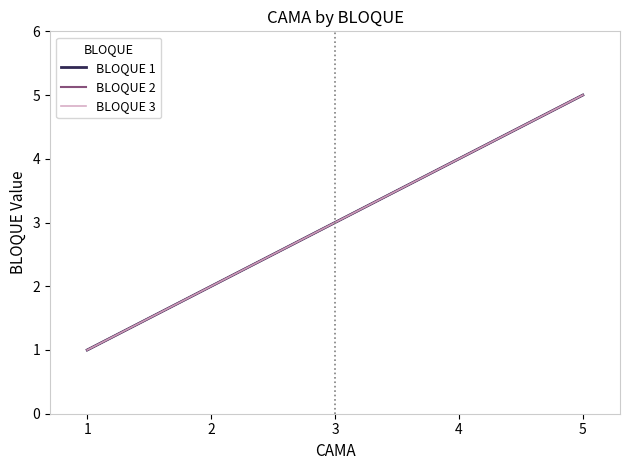

What is the sum of all BLOQUE 2 values?

15